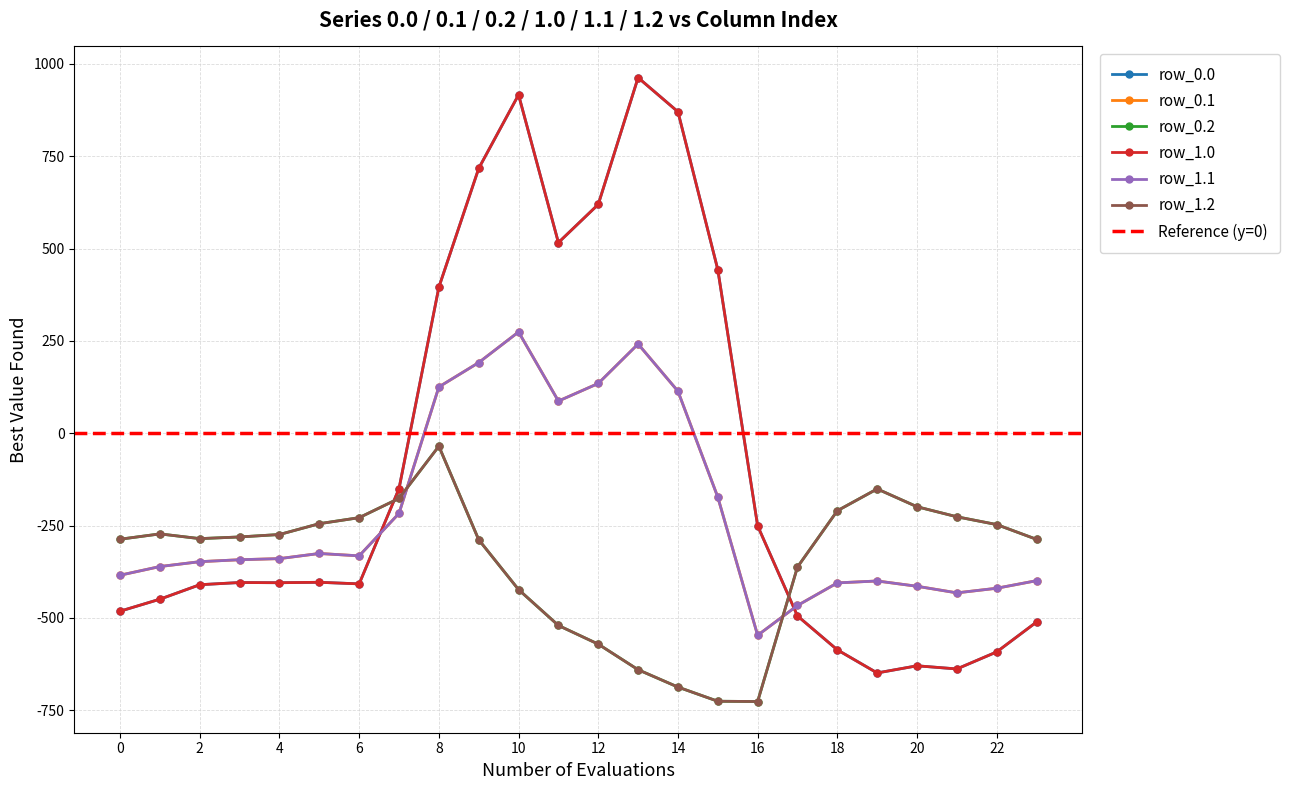

At which category does the chart reach its minimum across all series?

16